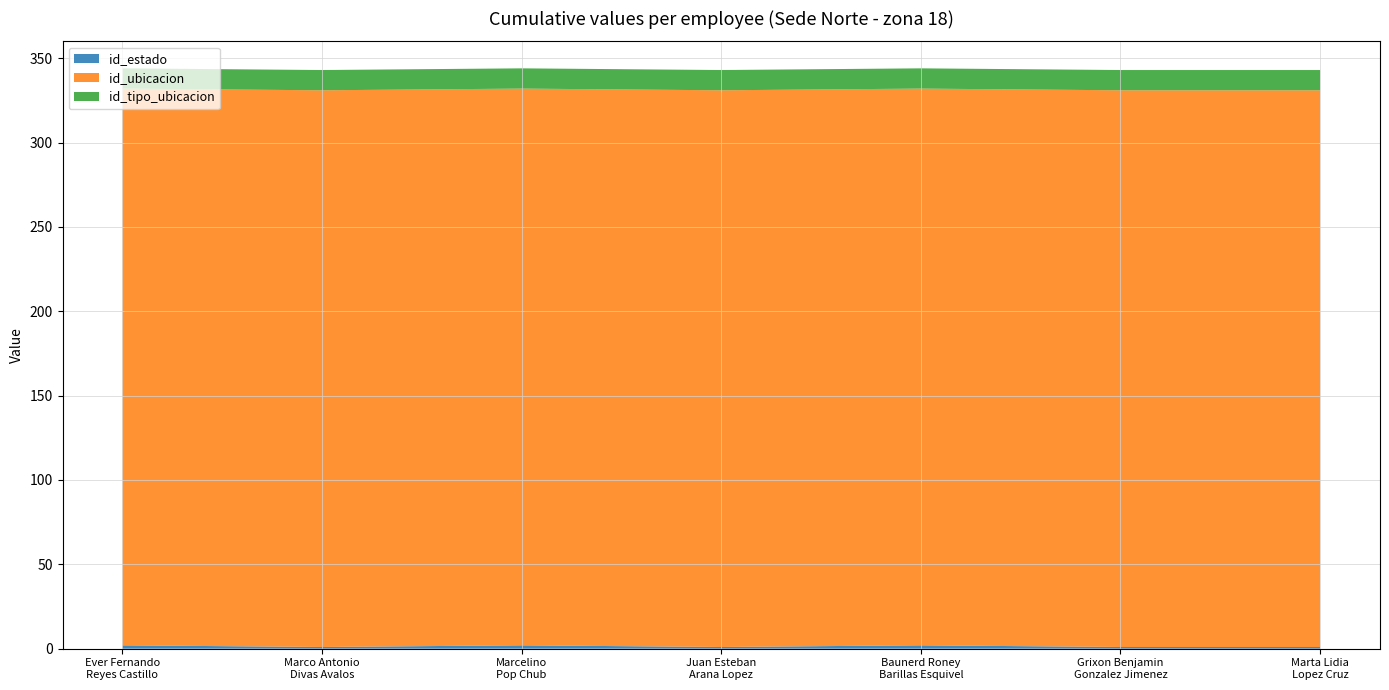

Reading right to left, what are all the values shown in this chart?

id_estado: 21529=1	22197=1	21710=2	8598=1	22536=2	19067=1	18994=2
id_ubicacion: 21529=330	22197=330	21710=330	8598=330	22536=330	19067=330	18994=330
id_tipo_ubicacion: 21529=12	22197=12	21710=12	8598=12	22536=12	19067=12	18994=12